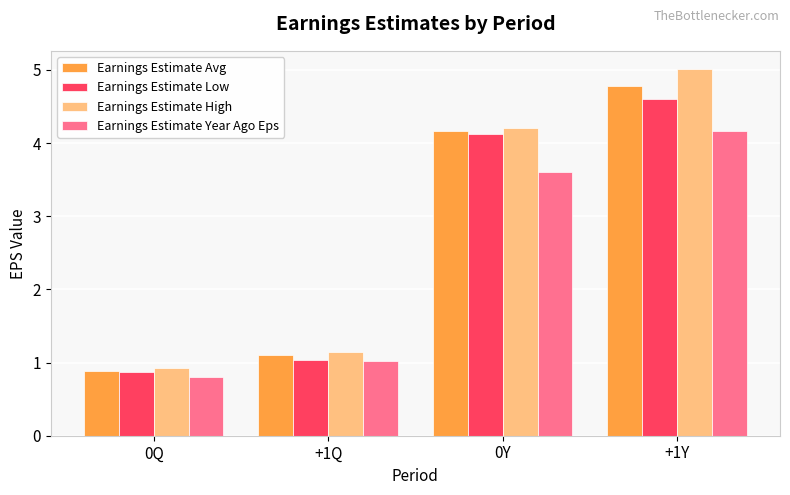

What is the spread (max minus min) of values at +1Q?

0.1